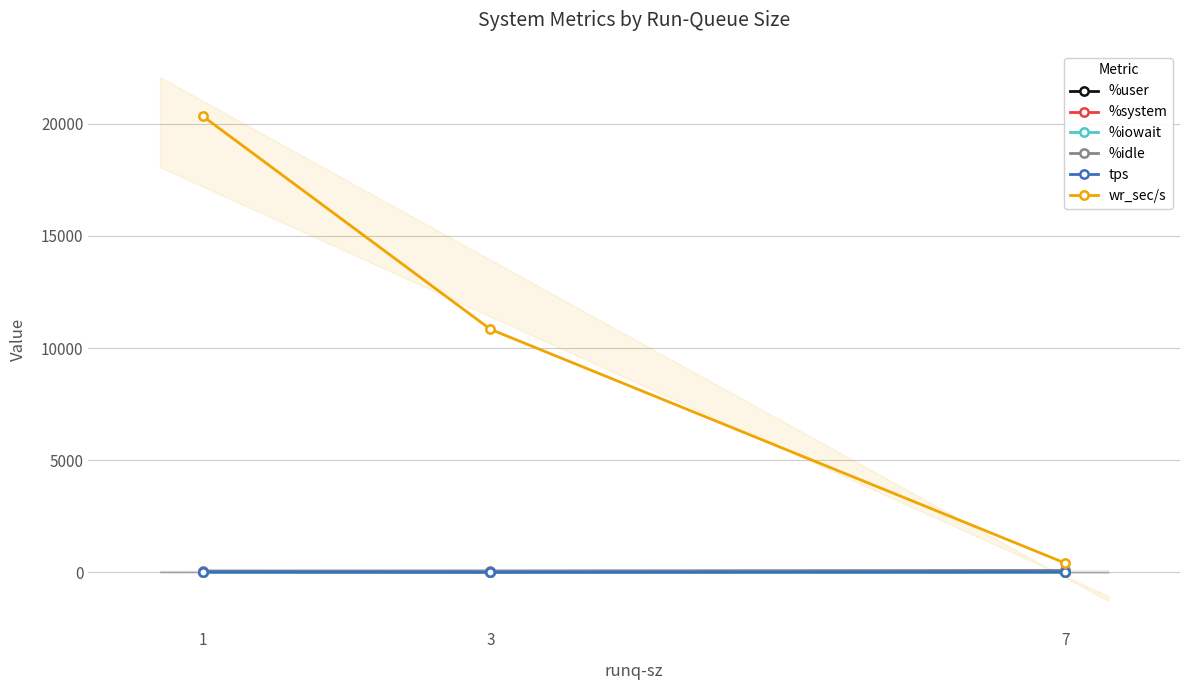

Where is %idle nearest to the value 78?

3